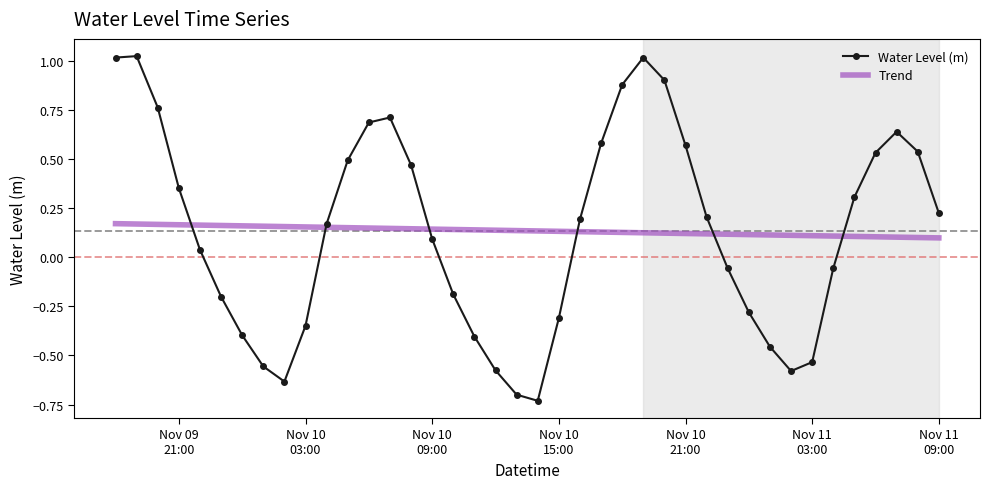

Which series has the widest spread of values?

Water Level (m)